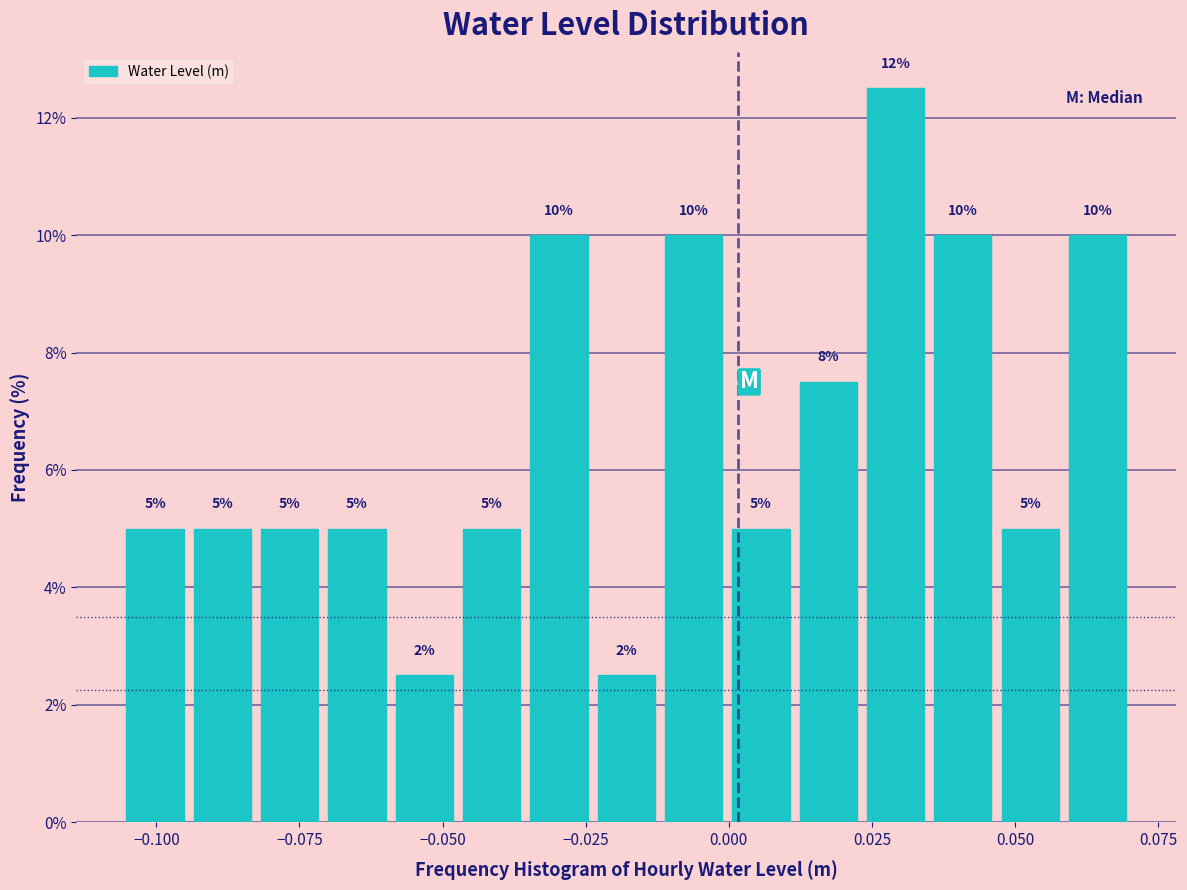

Around what value on the x-axis is the tallest bar? Give the approximate position of its centre, as read against the axis.

0.030